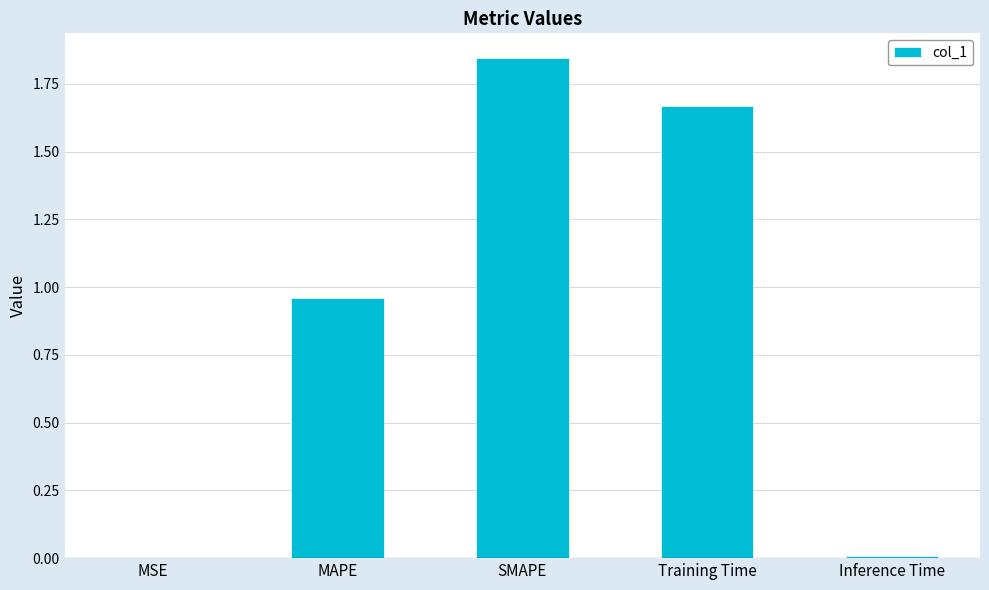

Which category has the highest value across all series?

SMAPE